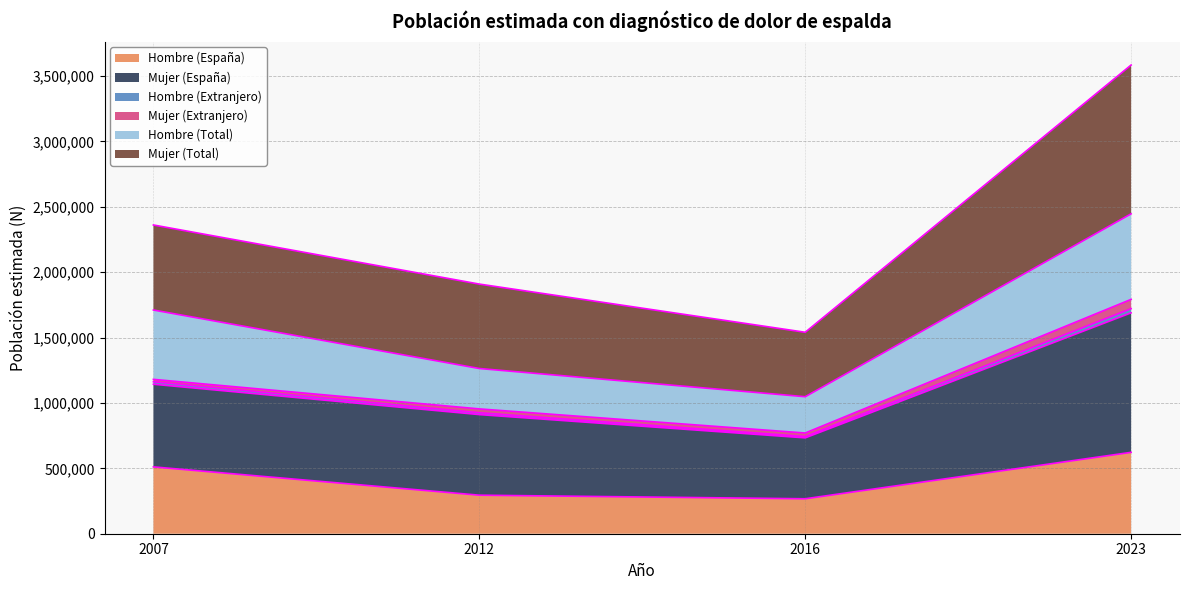

At which category is the sum across all series the highest?

2023